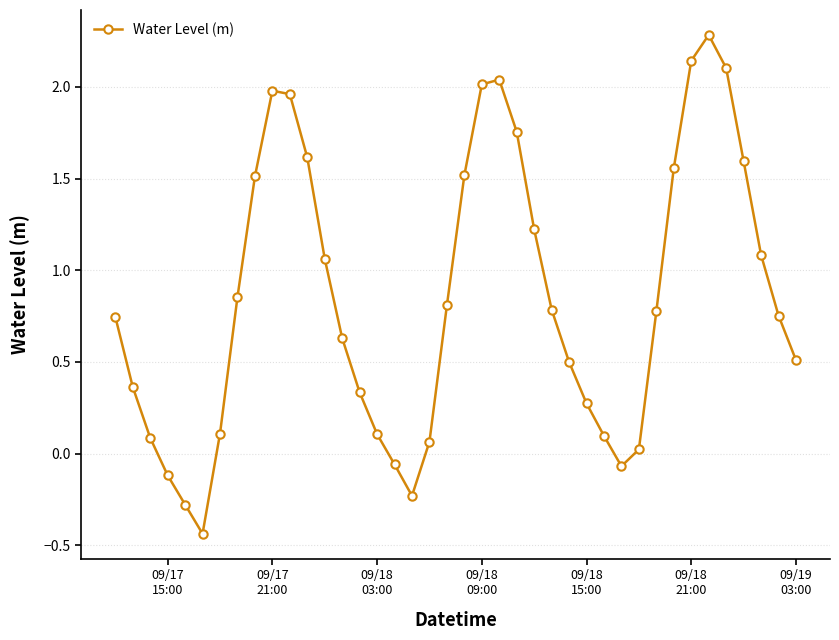

How many categories are shown in the chart?

40